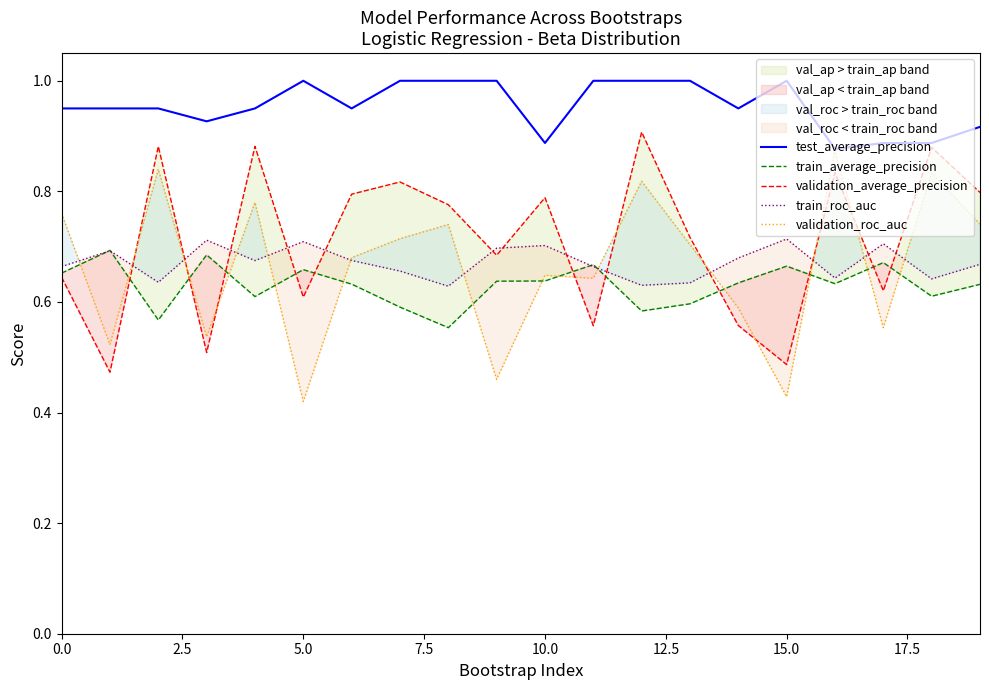

How many categories are shown in the chart?

20